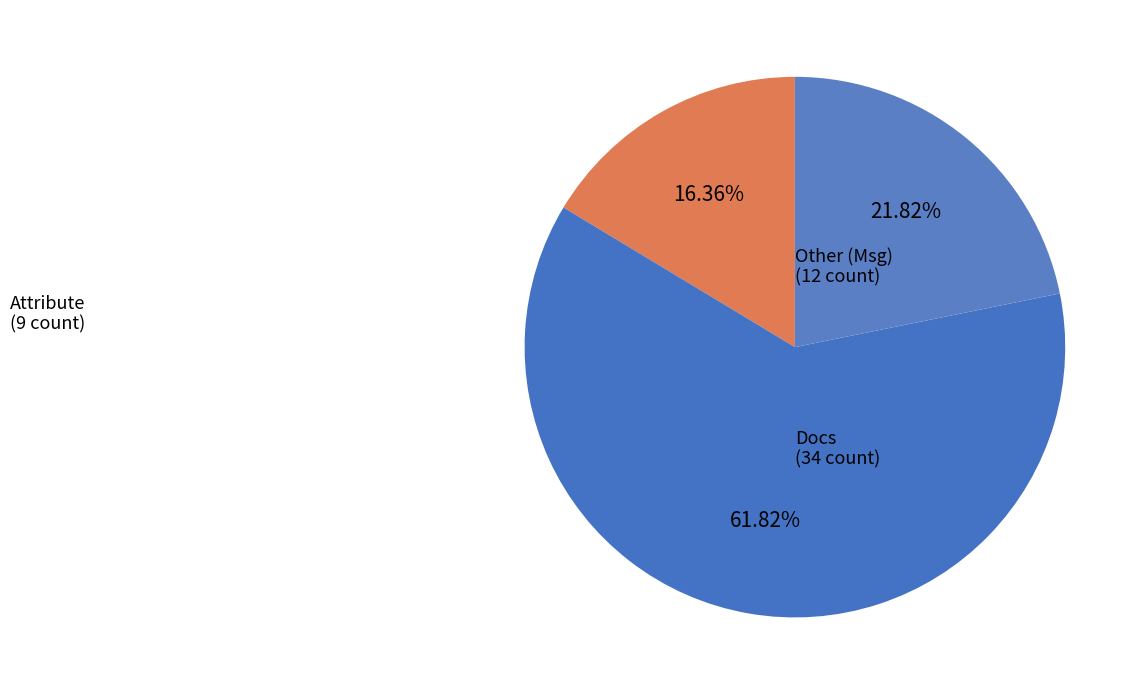

Count the number of slices in the pie.

3